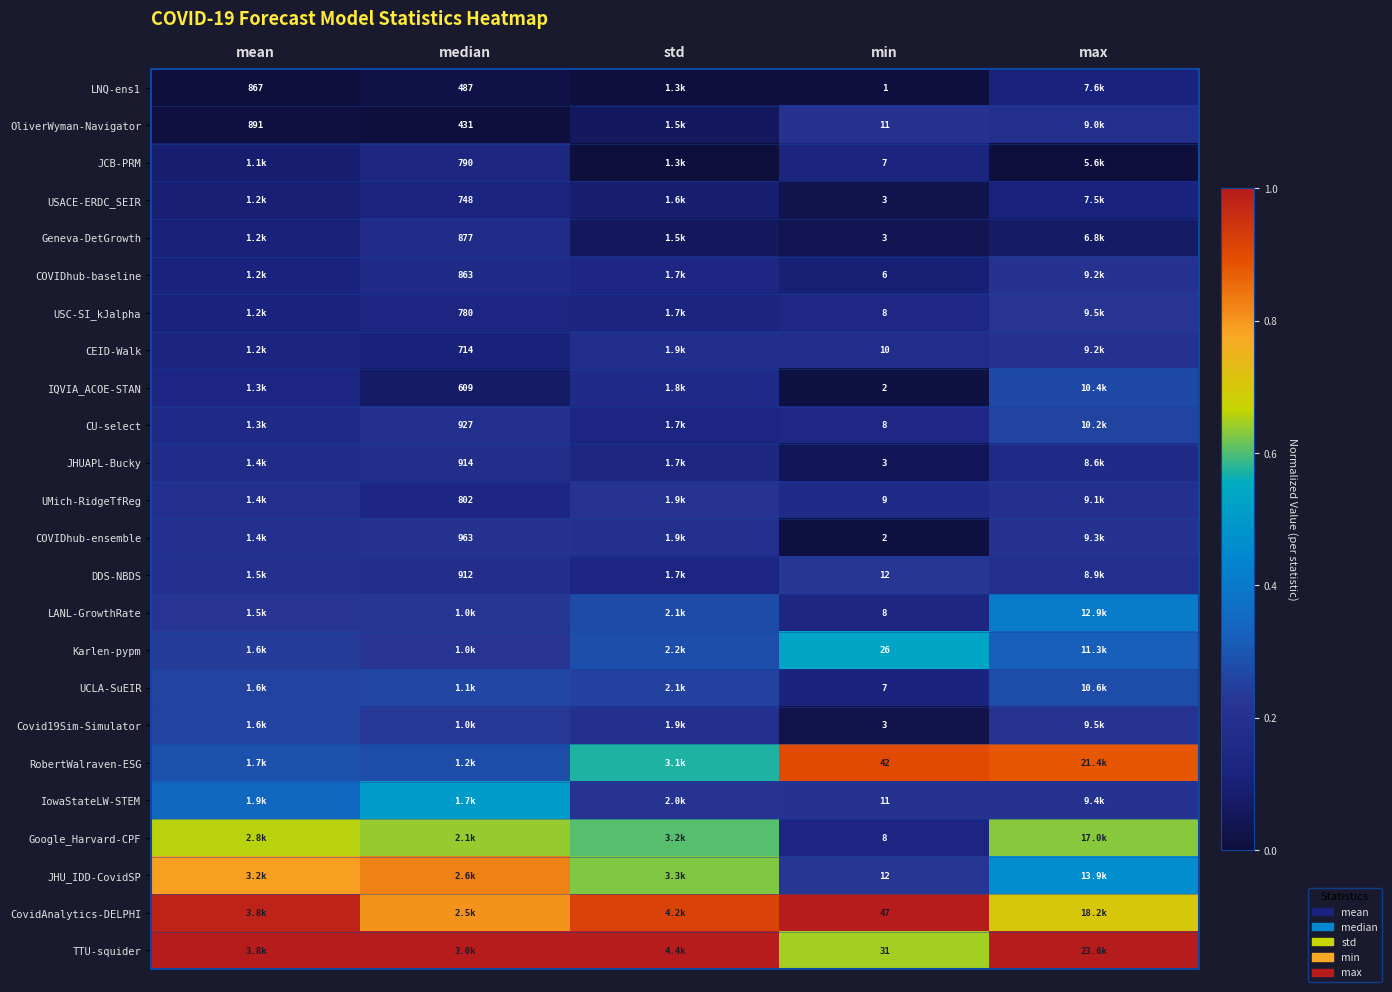

Count the number of data series in this chart.

24